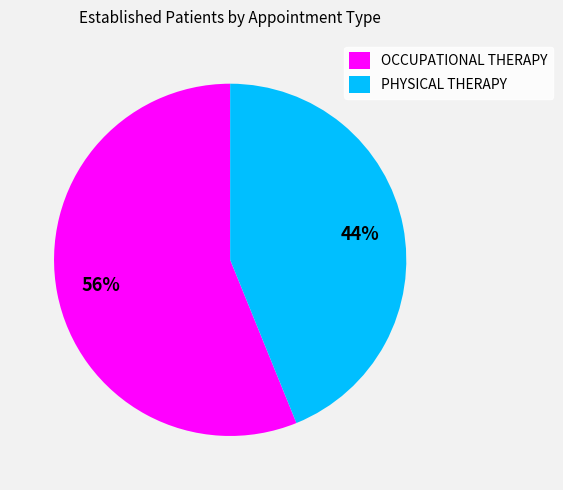

Is there any slice that represents more than half of the pie?

Yes